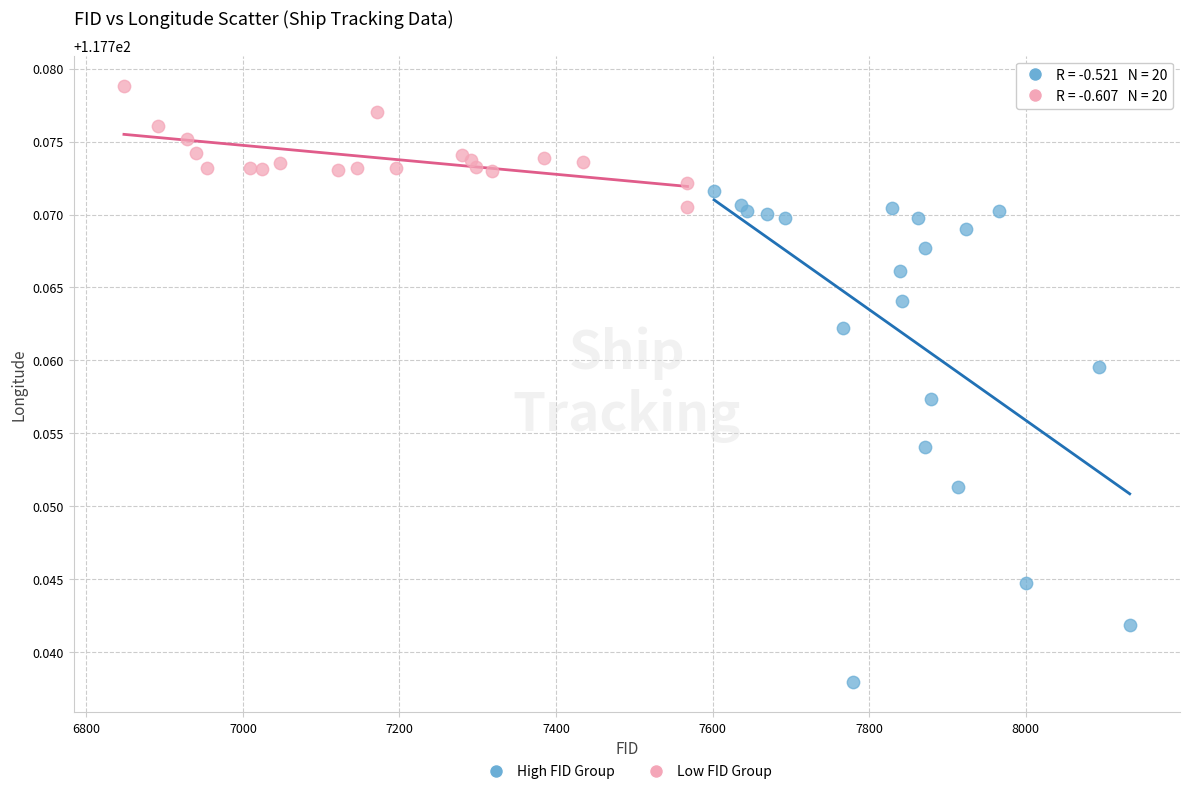

Which series contains the highest Y value?

Low FID Group